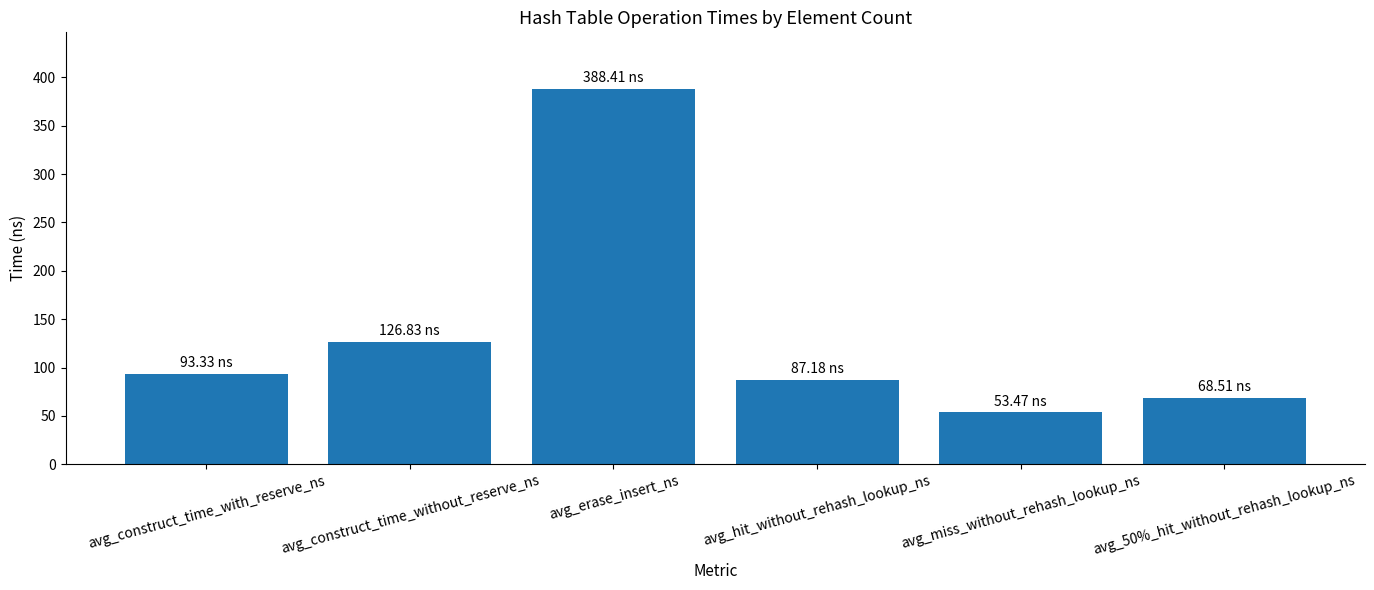

Which label corresponds to the smallest value in the chart?

avg_miss_without_rehash_lookup_ns